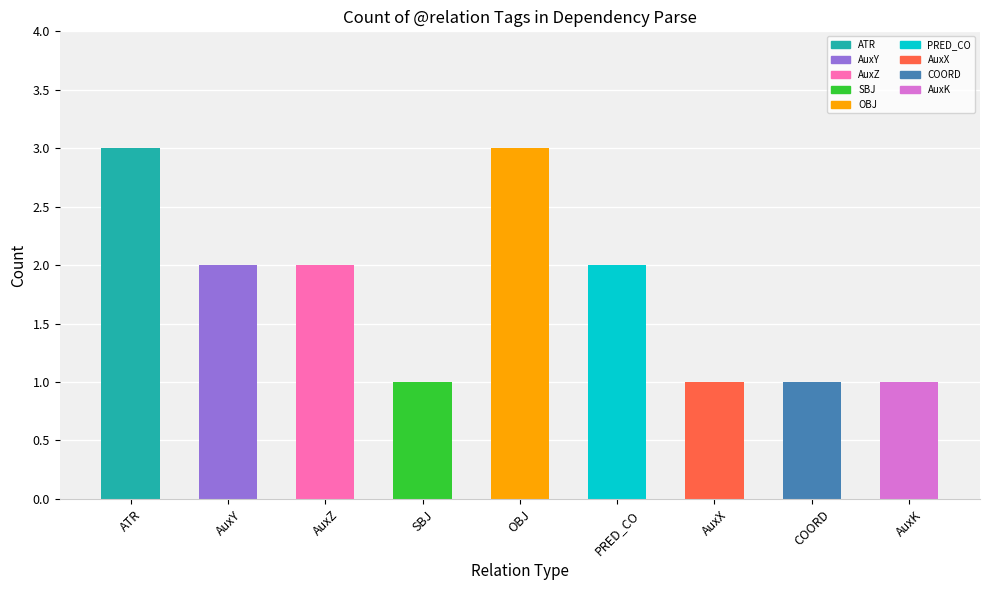

What is the change in value from AuxY to AuxX?

-1